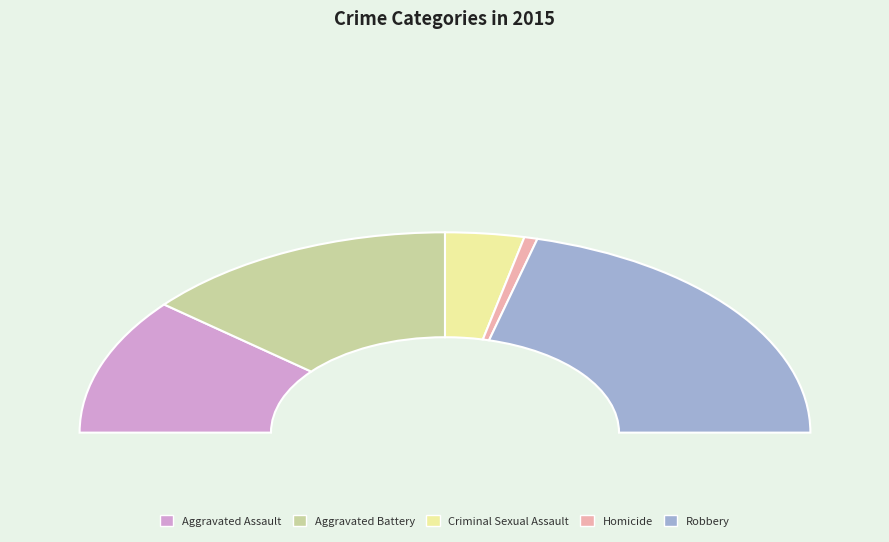

Combined, what portion of the pie is Homicide and Robbery?

43.0%